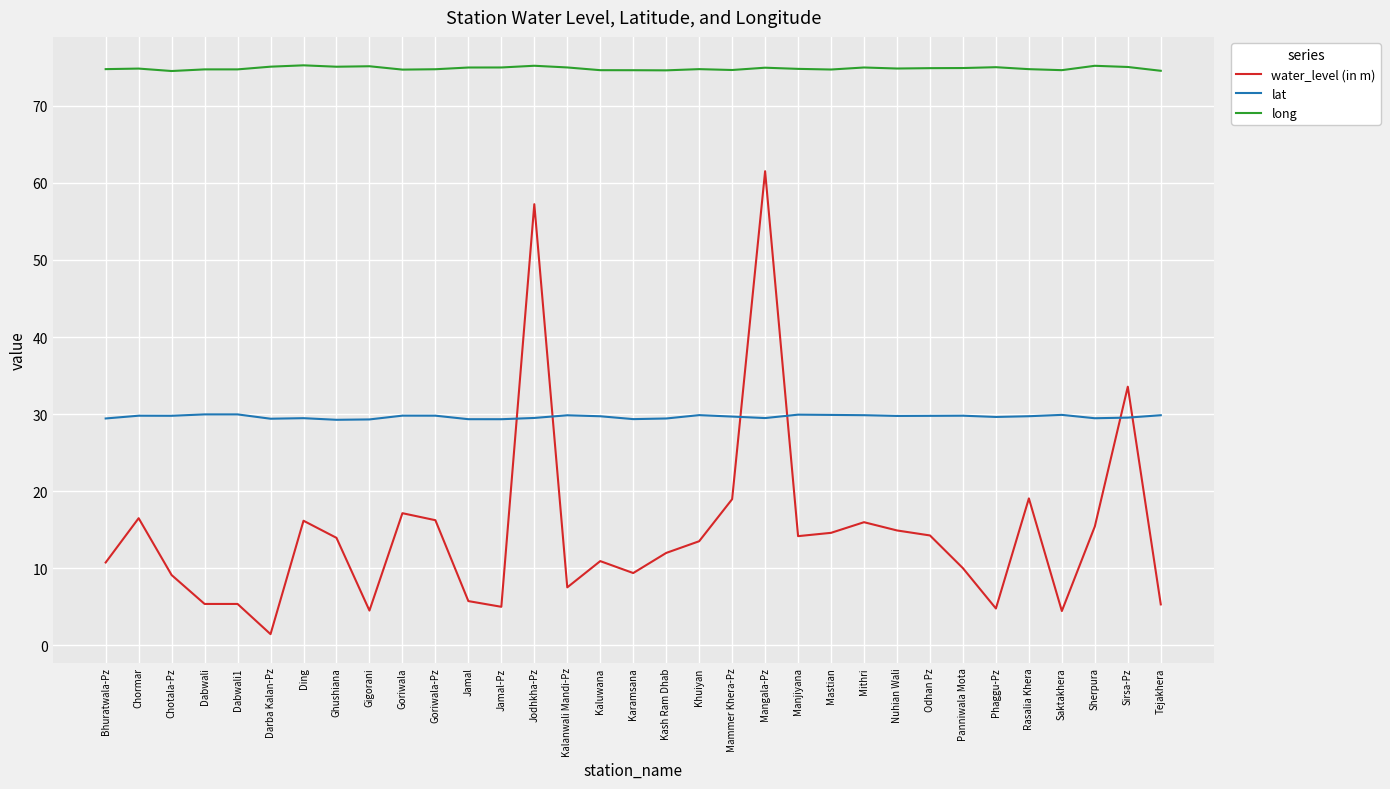

What is the total value across all series at Ding?

120.9